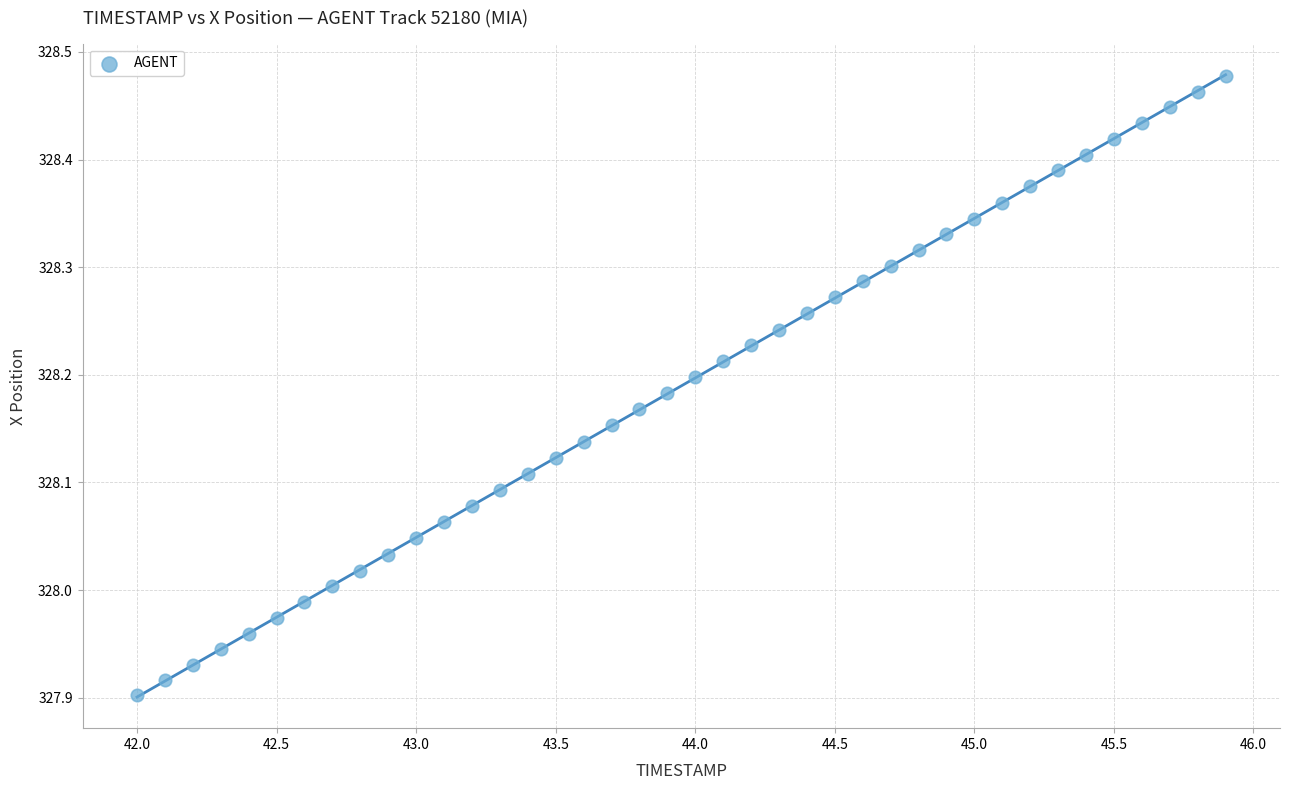

What is the range of Y values (max minus min)?

0.6